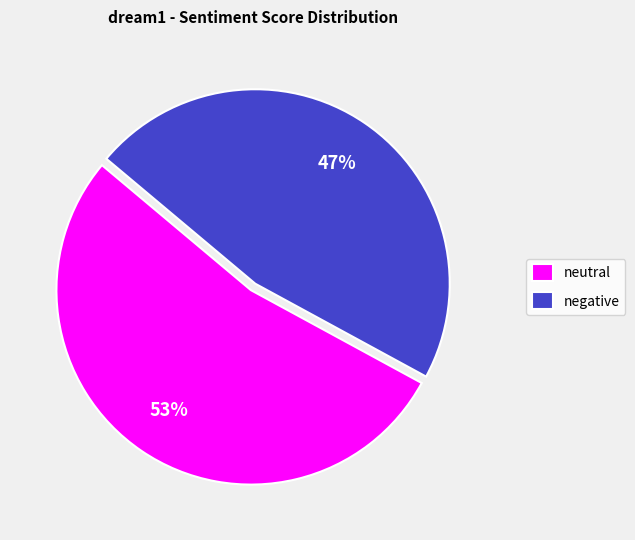

Between neutral and negative, which is larger?

neutral